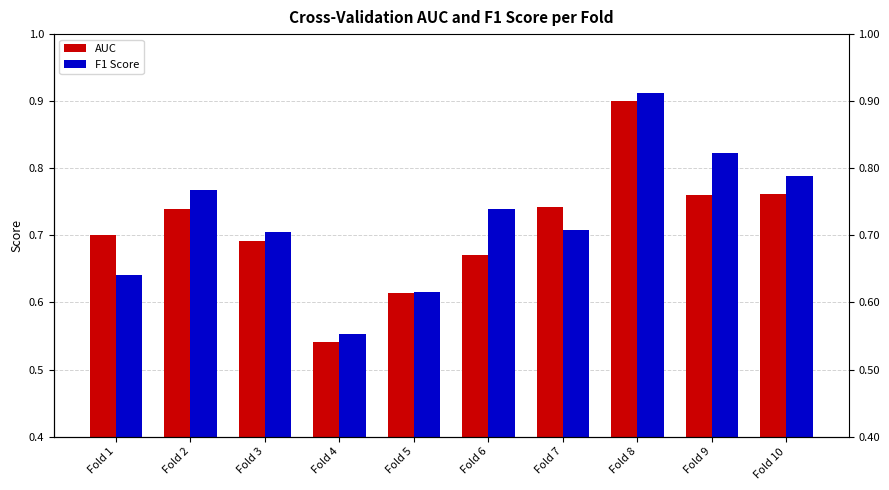

What is the average value of the F1 Score series?

0.7